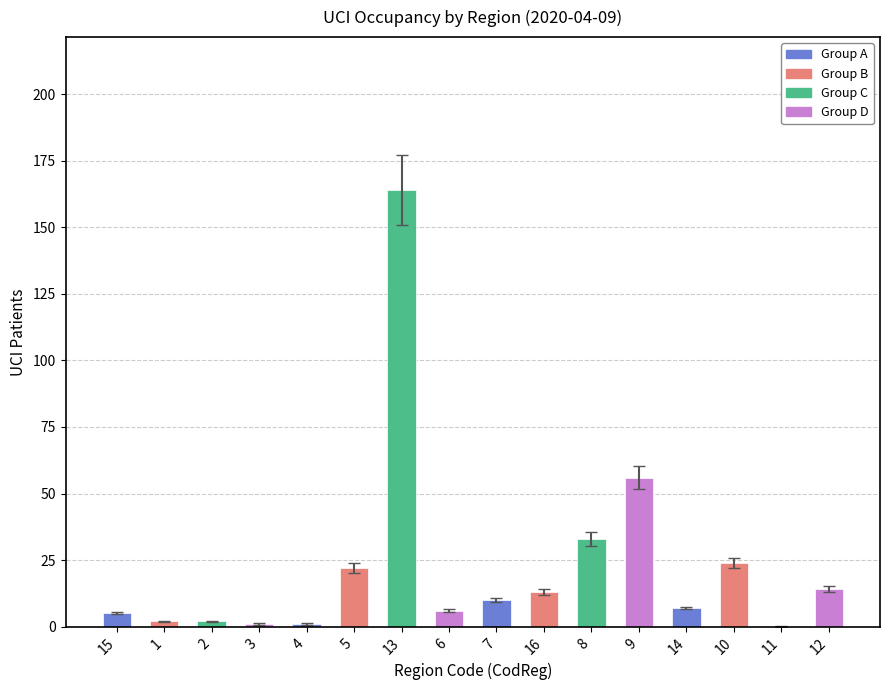

Approximately how many times larger is the value at 6 compared to 5?

0.3